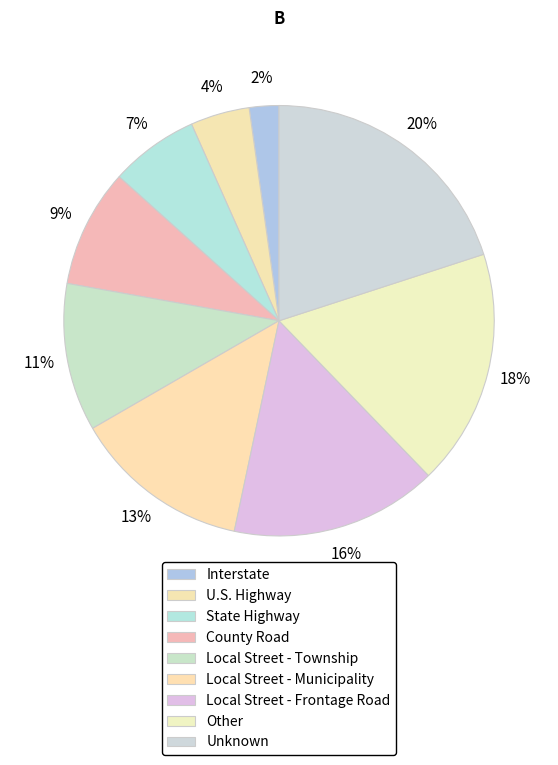

Does Unknown account for over 50% of the chart?

No